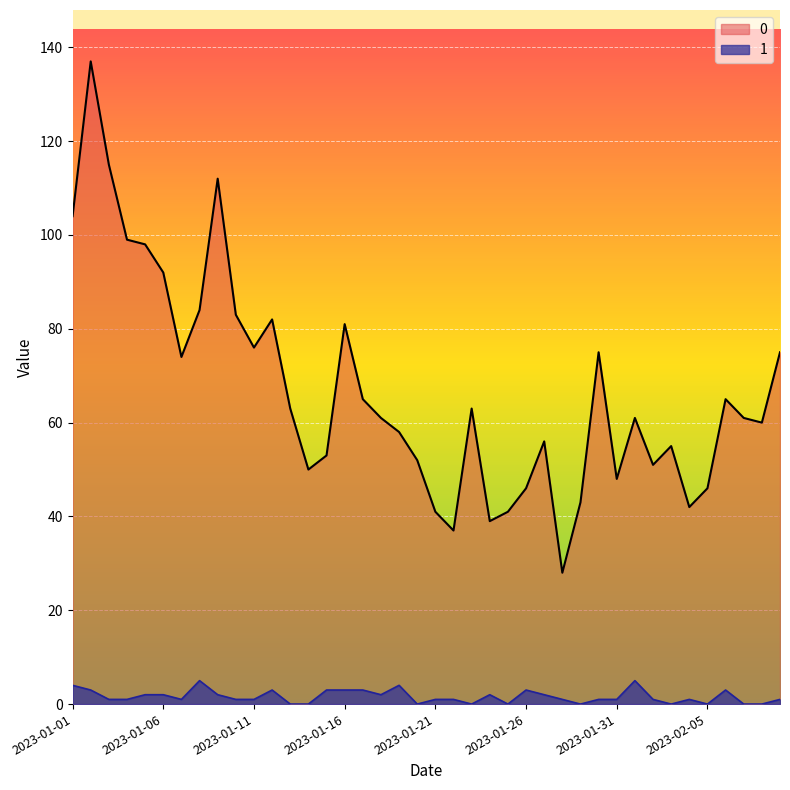

The value of 1 at 2023-01-19 is 1. True or false?

False